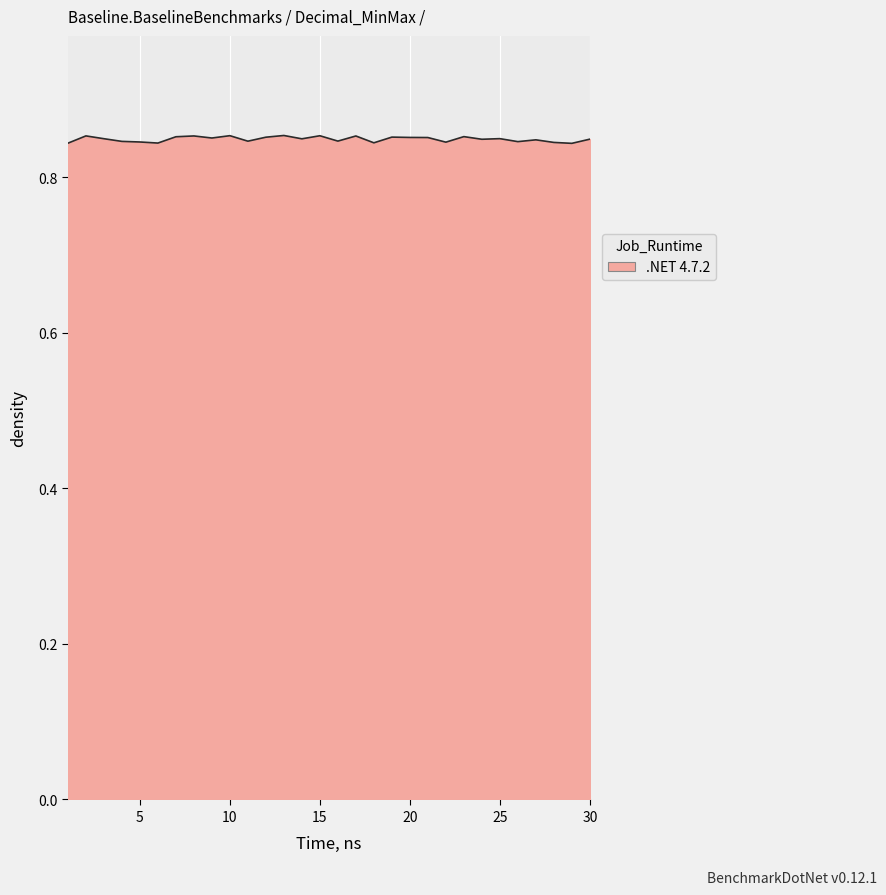

How many points are lower than both their immediate neighbors (excluding endpoints)?

10